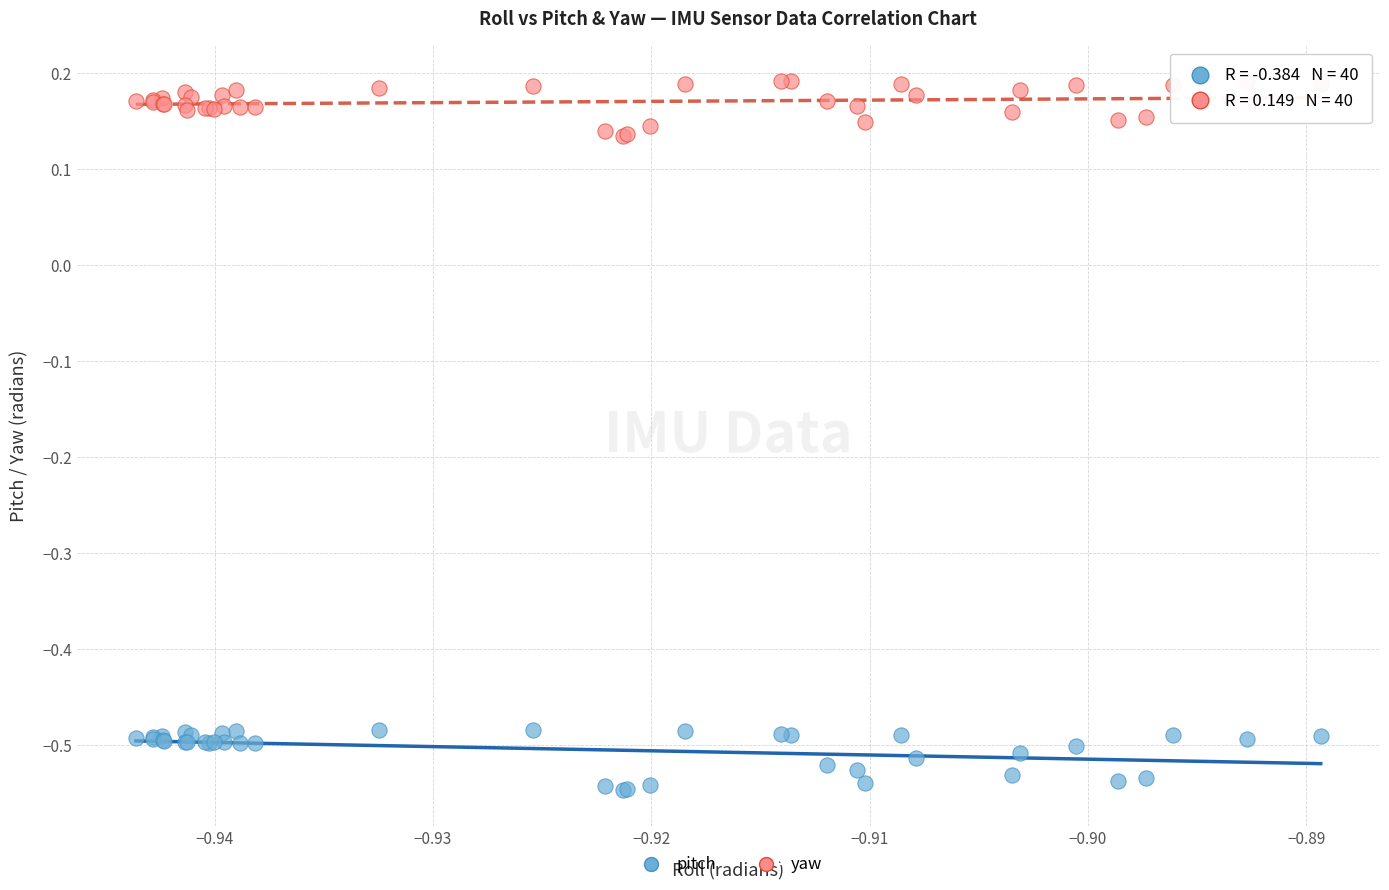

Which series has the widest spread of Y values?

pitch